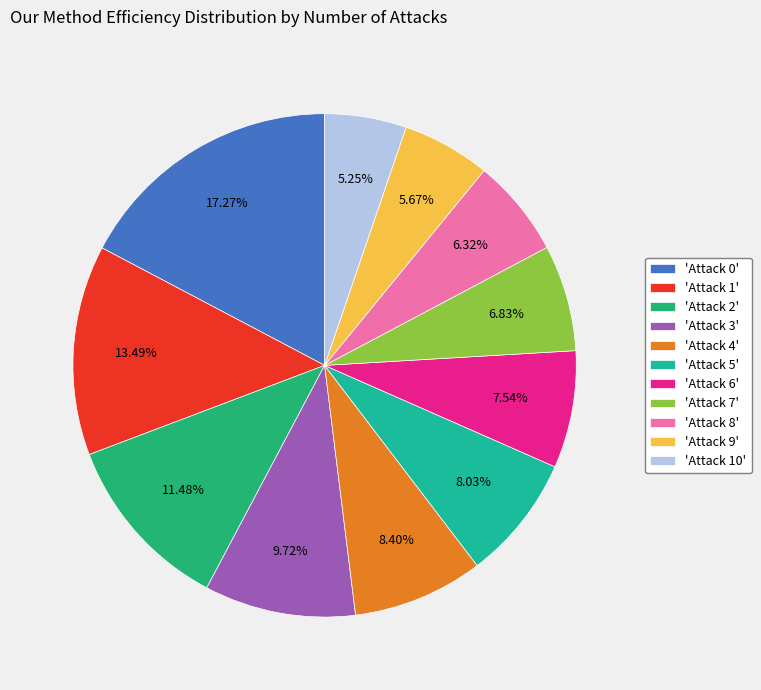

Combined, do 'Attack 5' and 'Attack 10' account for over 50%?

No